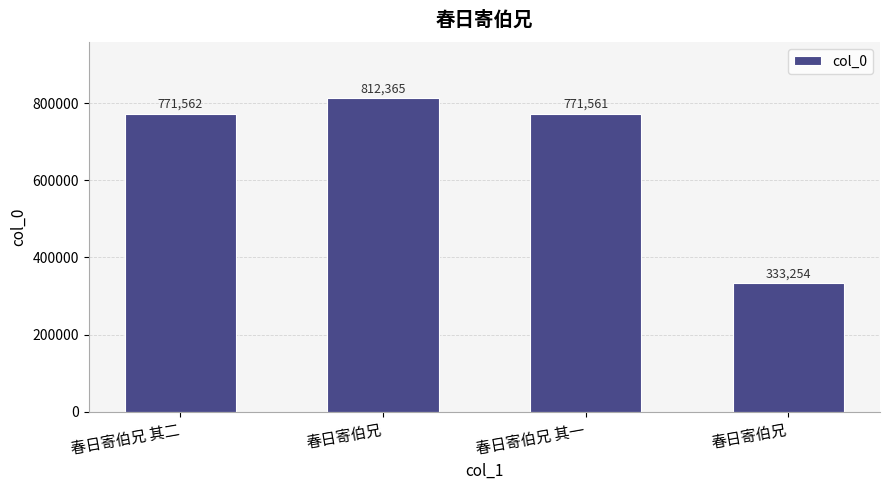

How many categories are shown in the chart?

4